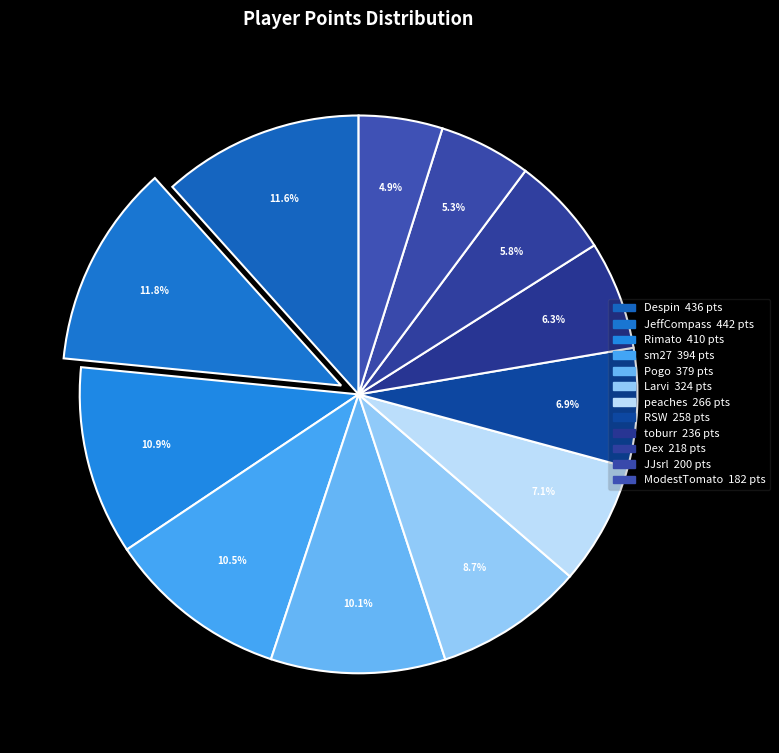

How many segments does this pie chart have?

12